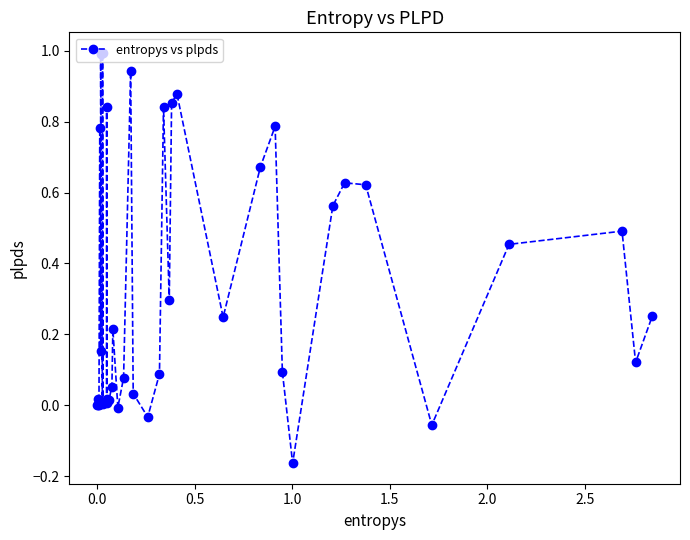

True or false: the data has more than 1 interior local peaks.

True